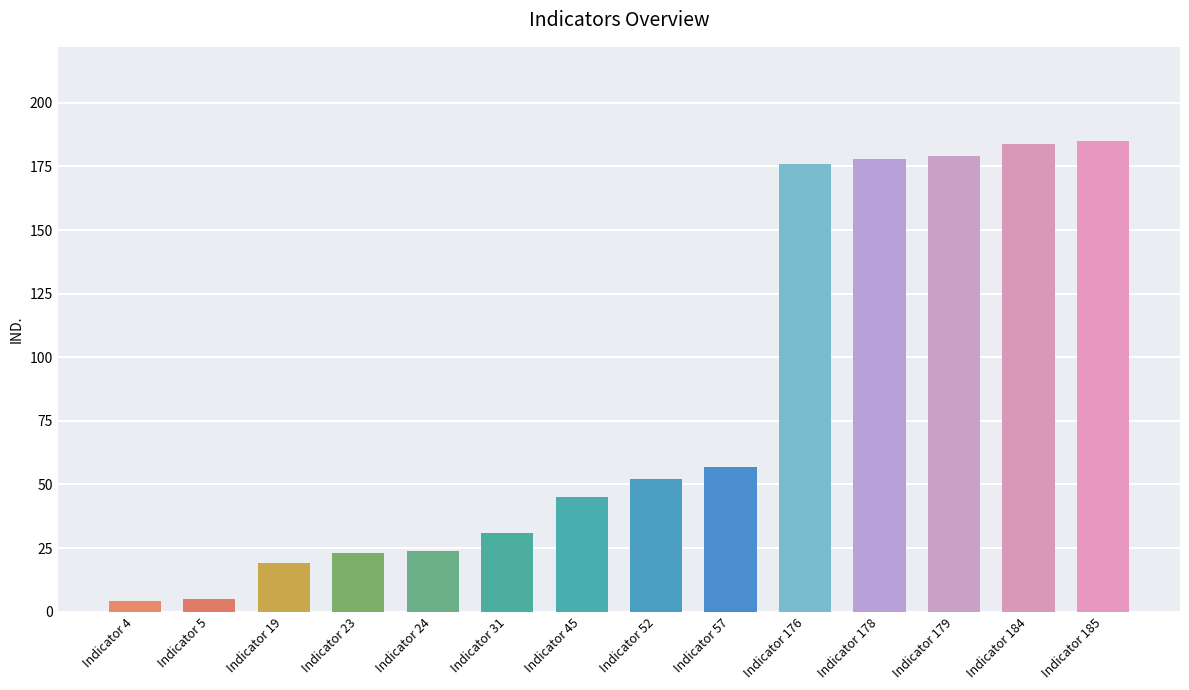

What is the average value?

83